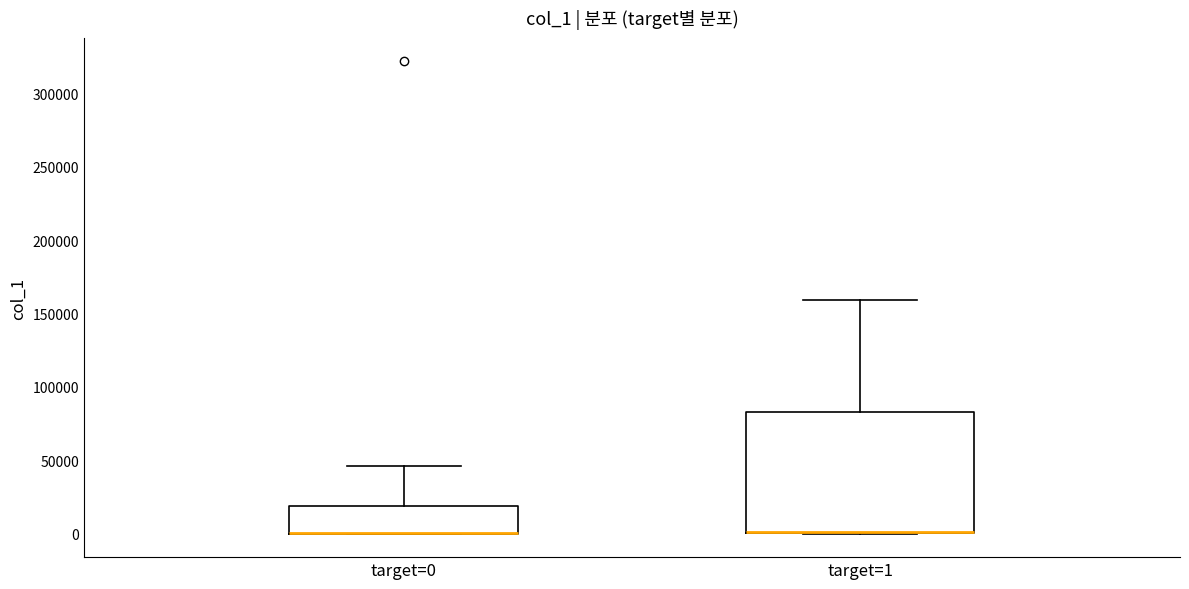

Reading left to right, read every box against the y-axis: the position of its median line, the range the box covers, and the ends of its whiskers. The values are not printed on the chart, so give them approximately, as read against the axis.

target=0: median 0 (drawn on the box's lower edge), box 0 to 20000, whiskers 0 to 45000
target=1: median 0 (drawn on the box's lower edge), box 0 to 85000, whiskers 0 to 160000